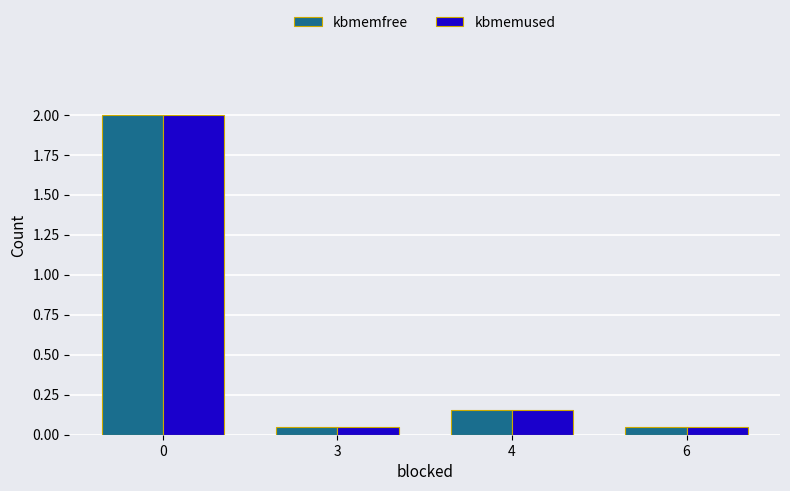

Is the value of kbmemused at 3 greater than the value of kbmemfree at 4?

No